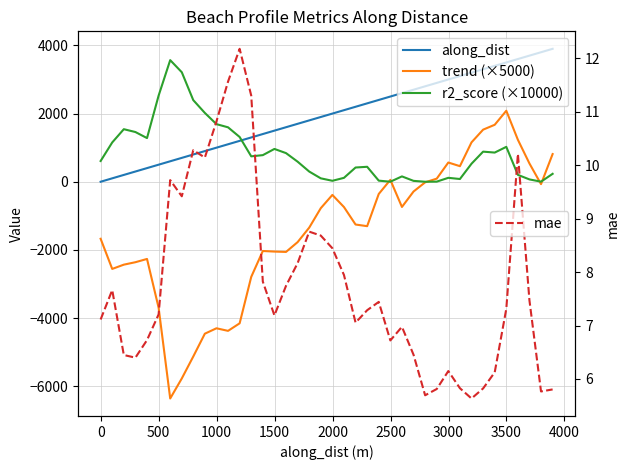

What is the maximum value for mae?

12.2